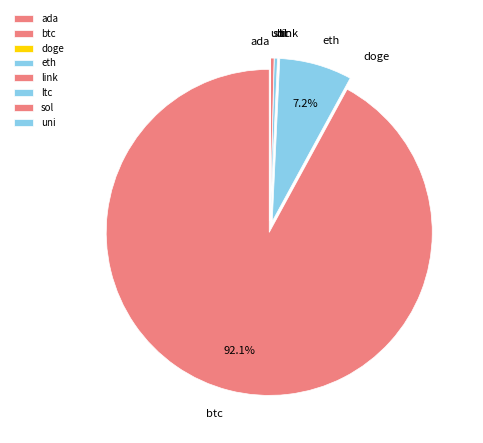

Which category has the biggest portion of the pie?

btc